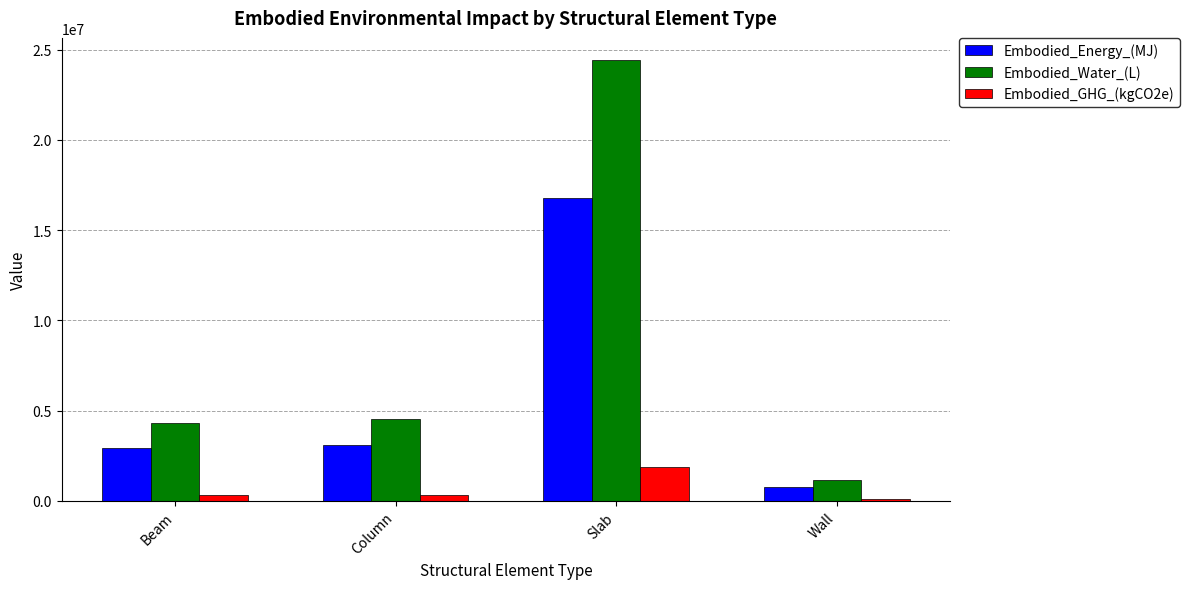

Which series changed the most between Beam and Slab?

Embodied_Water_(L)